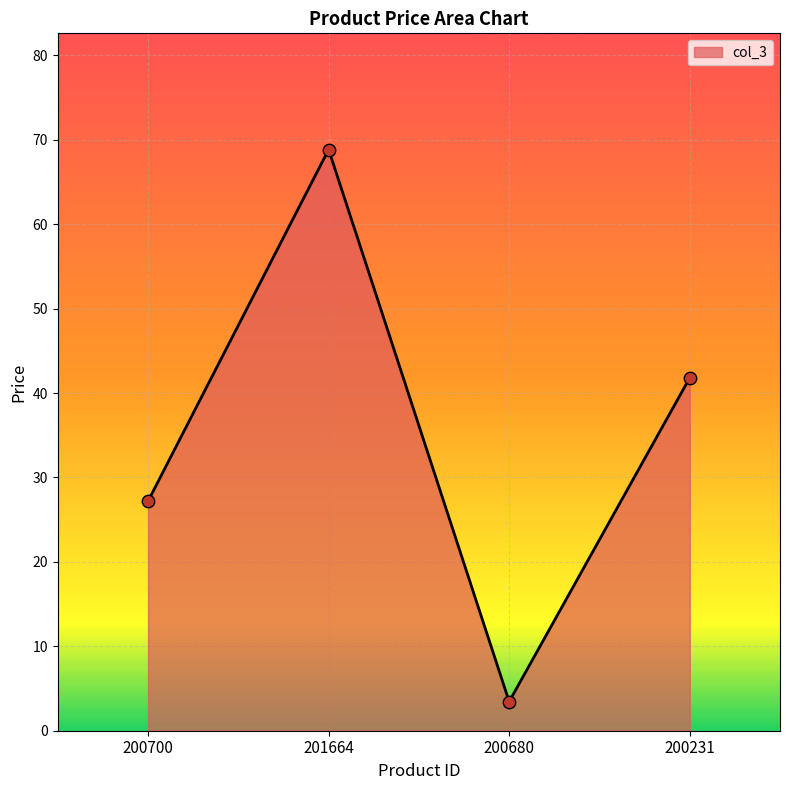

What is the change in value from 201664 to 200680?

-65.4